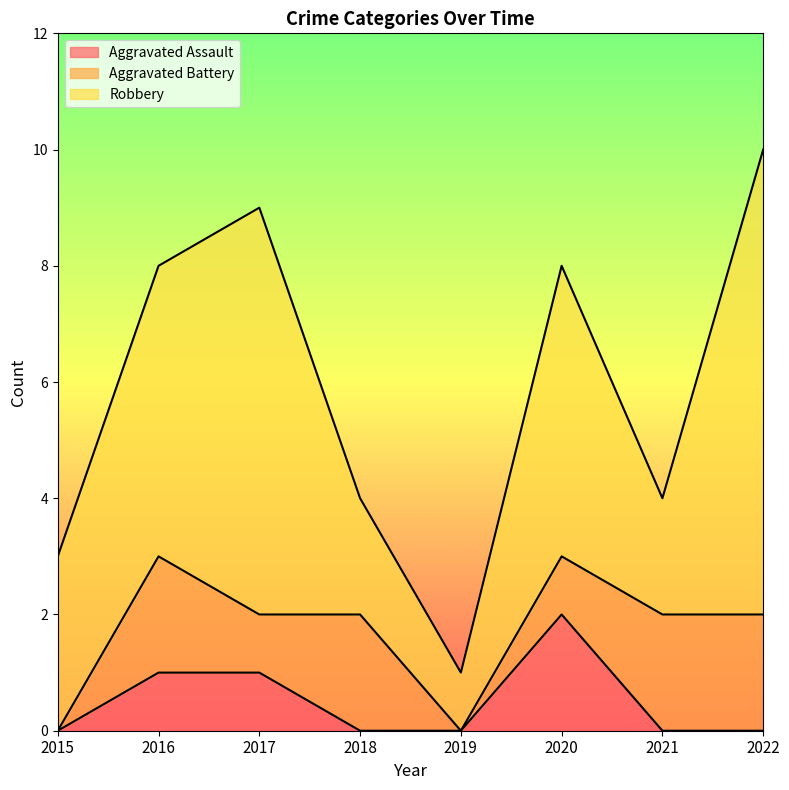

Rank the series by their maximum value, from highest to lowest.

Robbery, Aggravated Assault, Aggravated Battery